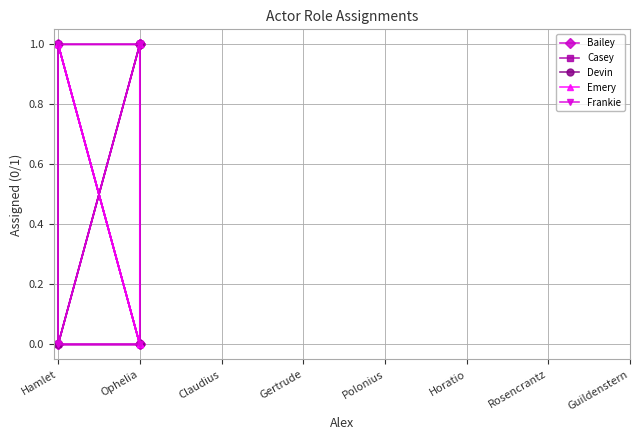

After their last crossing, which series has the higher values: Emery or Frankie?

Emery